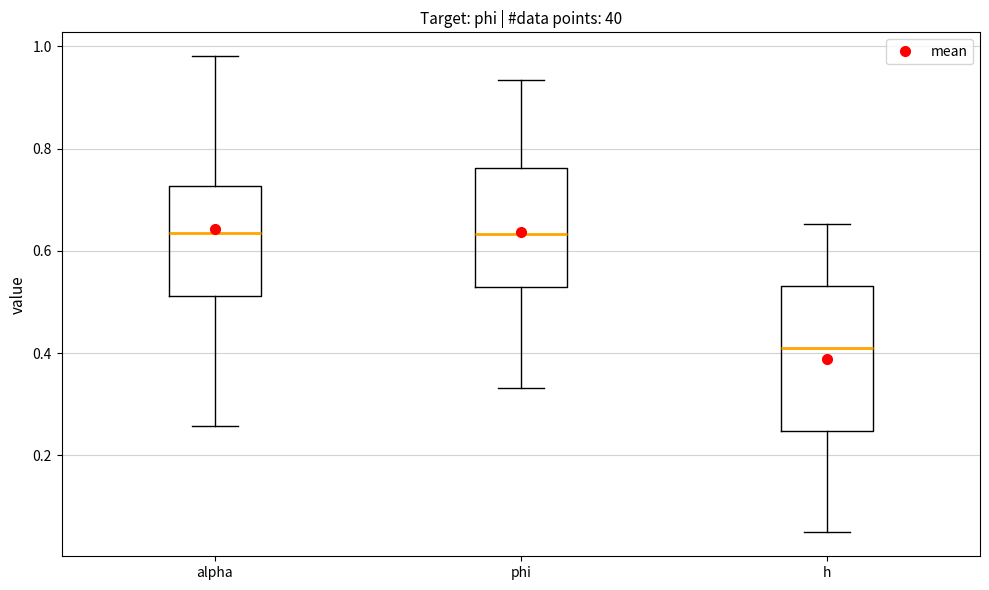

Reading left to right, transcribe this box plot: for each box, give where its median line is, the range the box spans, and where its two whiskers end, as read against the y-axis. The values are not printed on the chart, so give them approximately, as read against the axis.

alpha: median 0.64, box 0.52 to 0.72, whiskers 0.26 to 0.98
phi: median 0.64, box 0.54 to 0.76, whiskers 0.34 to 0.94
h: median 0.40, box 0.24 to 0.54, whiskers 0.04 to 0.66